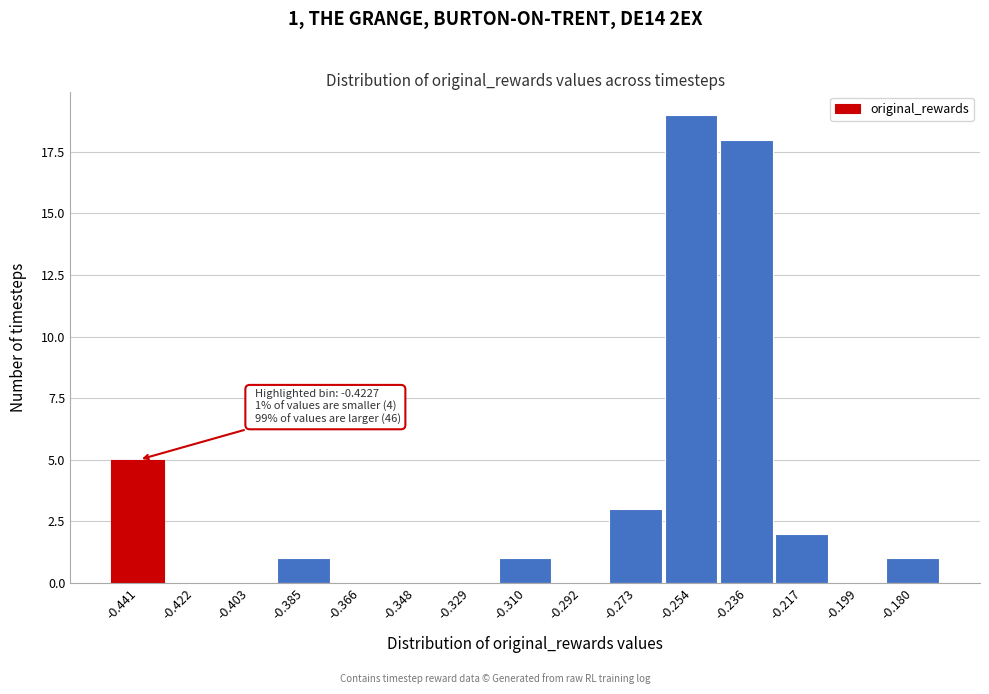

Reading right to left, what are all the values shown in this chart?

-0.180=1	-0.199=0	-0.217=2	-0.236=18	-0.254=19	-0.273=3	-0.292=0	-0.310=1	-0.329=0	-0.348=0	-0.366=0	-0.385=1	-0.403=0	-0.422=0	-0.441=5